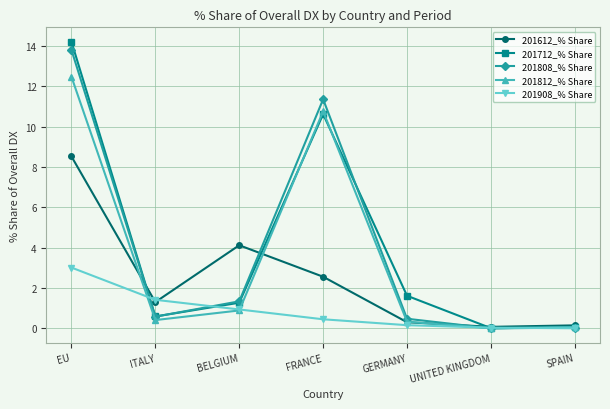

What is the highest value of the 201908_% Share series?

3.0